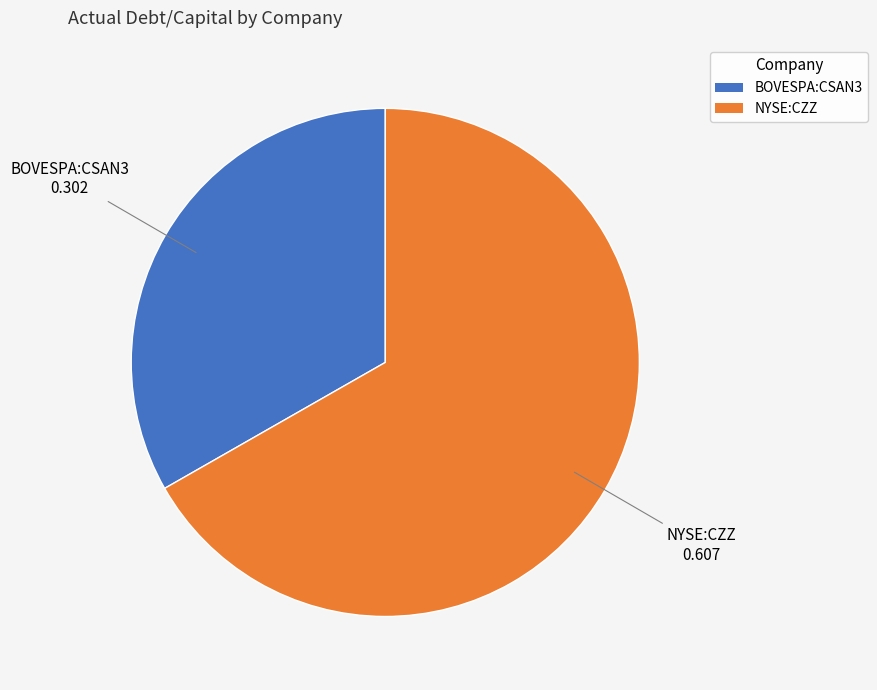

Do BOVESPA:CSAN3 and NYSE:CZZ together represent more than half of the pie?

Yes